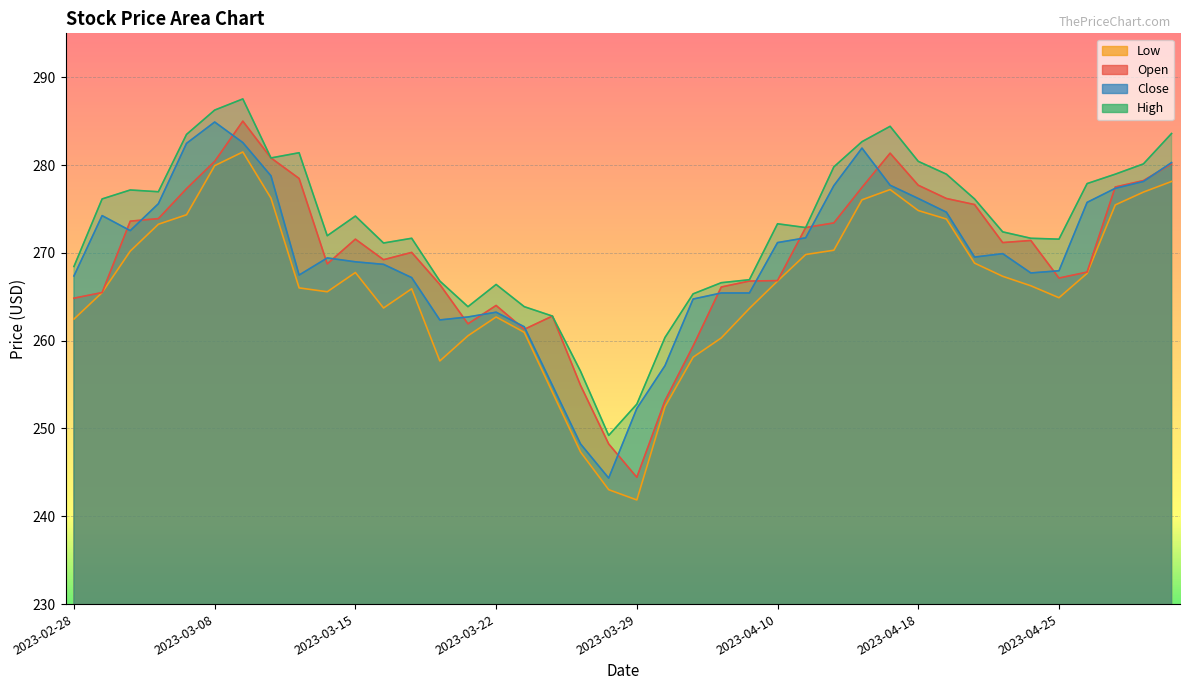

At which category is the sum across all series the highest?

2023-03-09